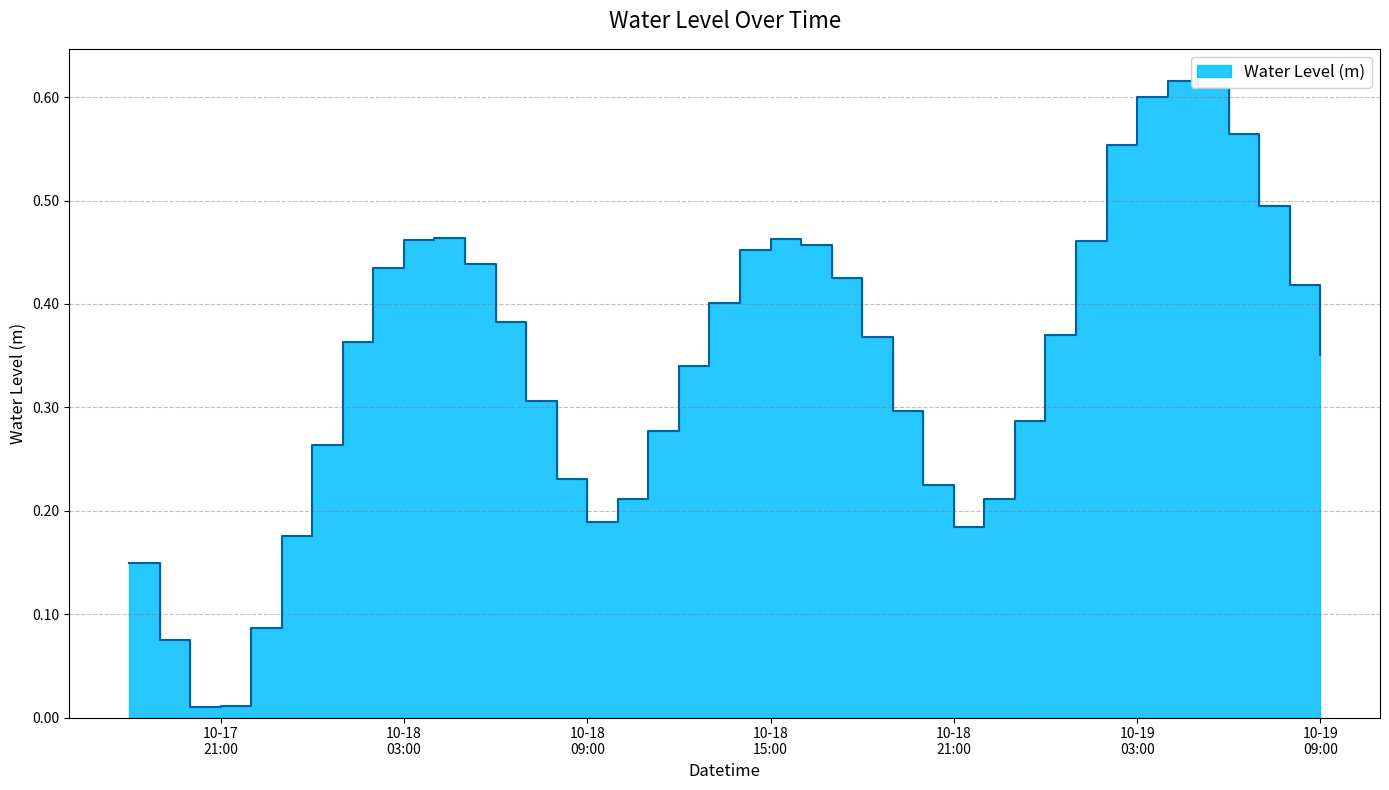

At which category does the chart reach its peak across all series?

2023-10-19 04:00:00